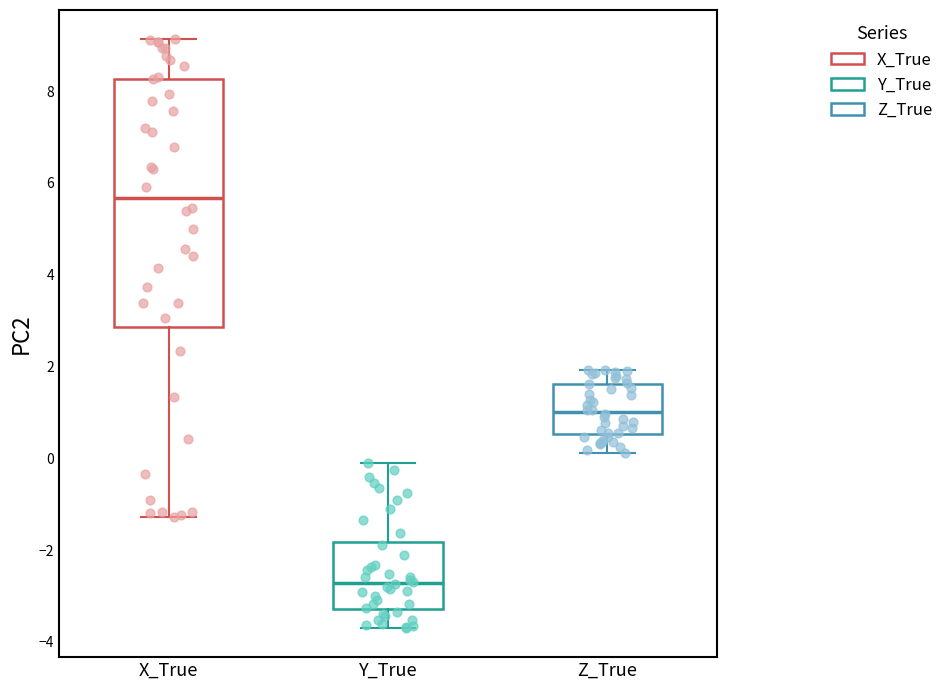

Reading left to right, transcribe this box plot: for each box, give where its median line is, the range the box spans, and where its two whiskers end, as read against the y-axis. The values are not printed on the chart, so give them approximately, as read against the axis.

X_True: median 5.6, box 2.8 to 8.2, whiskers -1.2 to 9.2
Y_True: median -2.8, box -3.2 to -1.8, whiskers -3.6 to 0.0
Z_True: median 1.0, box 0.6 to 1.6, whiskers 0.2 to 2.0